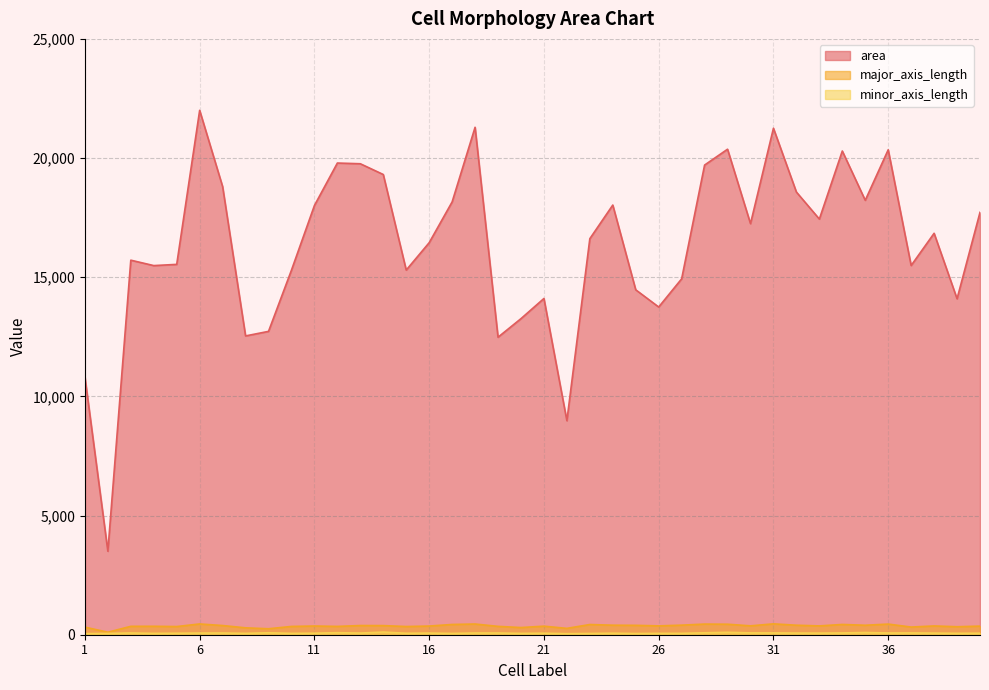

At which label is major_axis_length closest to 280?

8